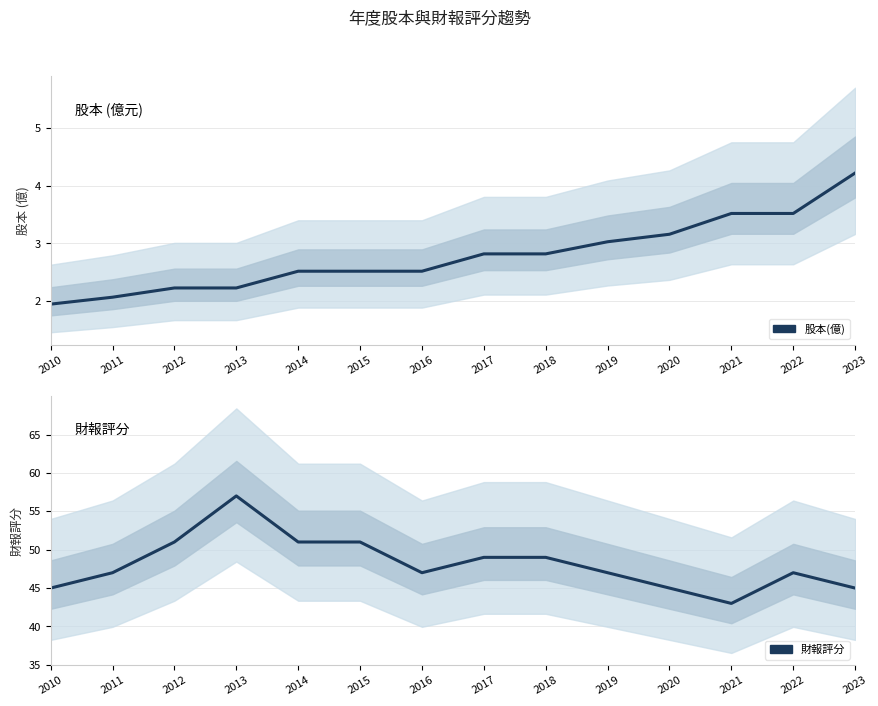

How many lines are shown in the chart?

2